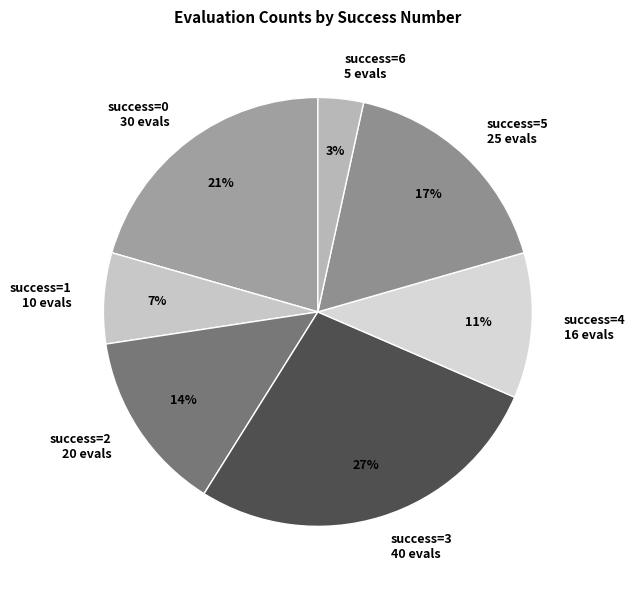

Is the sum of success=6 5 evals and success=0 30 evals greater than half?

No